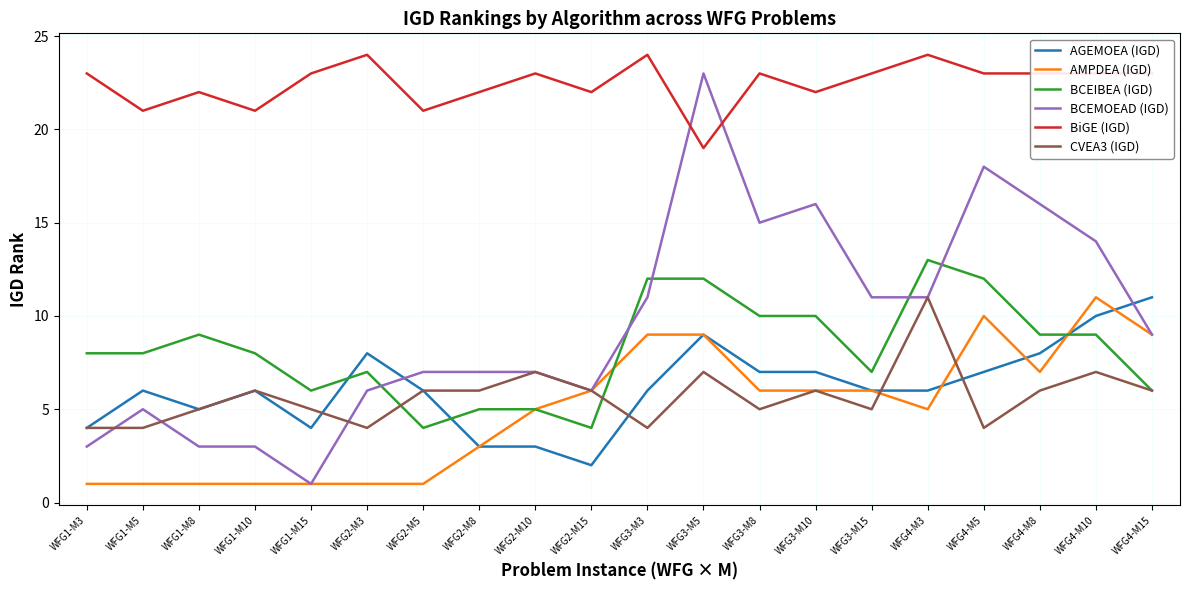

What are all the series names shown in the legend?

AGEMOEA (IGD), AMPDEA (IGD), BCEIBEA (IGD), BCEMOEAD (IGD), BiGE (IGD), CVEA3 (IGD)